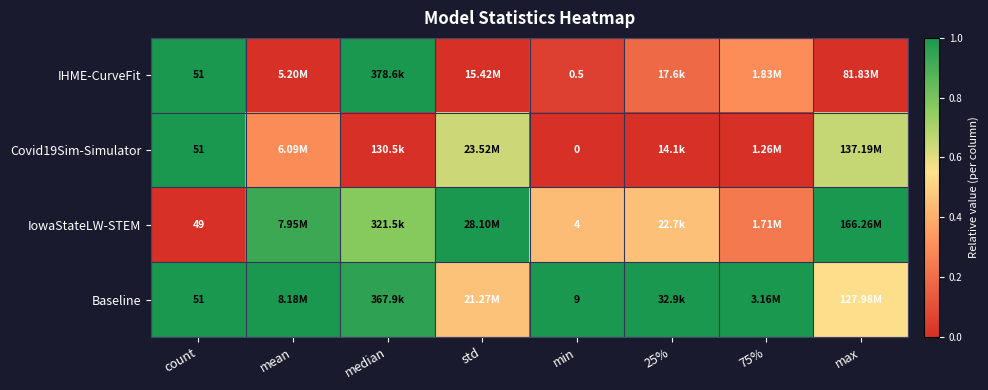

At how many categories does at least one series exceed 0?

8